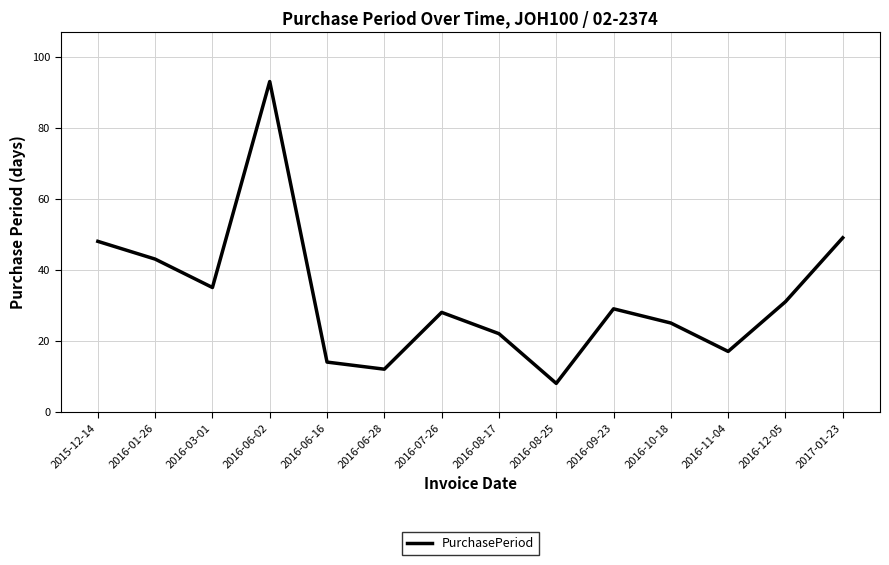

Which label corresponds to the largest value in the chart?

2016-06-02